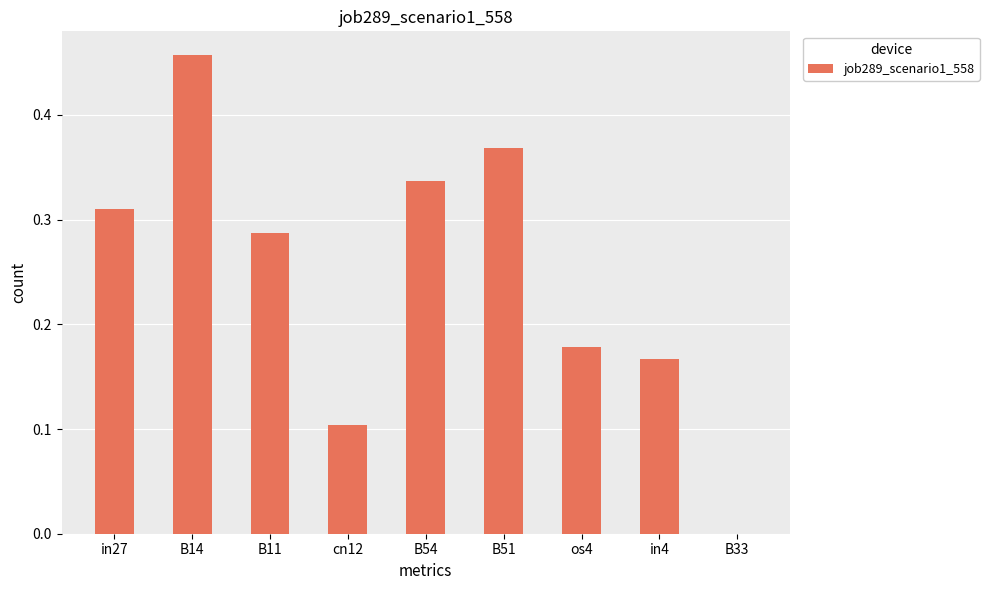

How many data points does each series have?

9